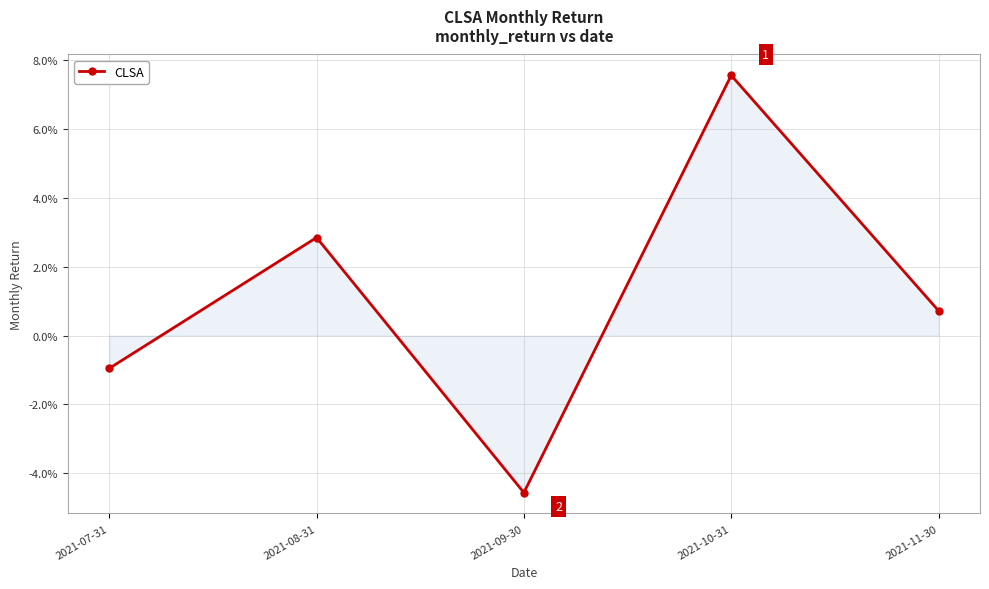

What is the label of the 3rd point from the left?

2021-09-30